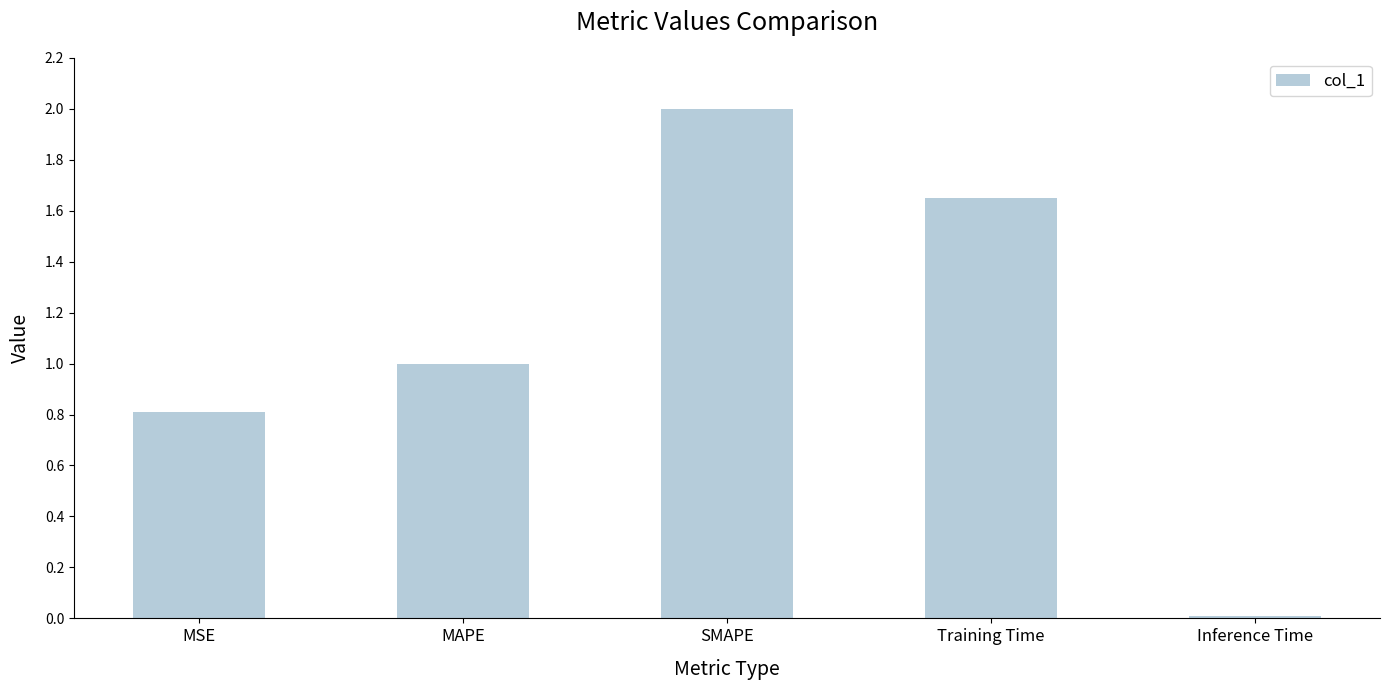

True or false: the data shows 1.2 at MSE.

False